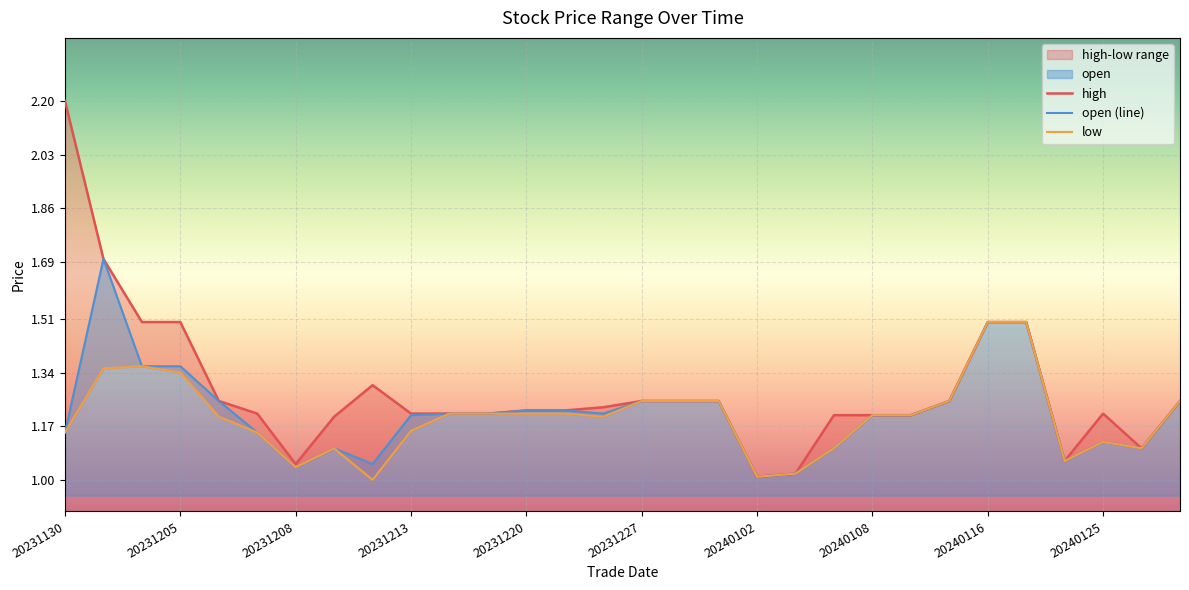

True or false: open (line) has a value of 0.5 at 20231205.

False